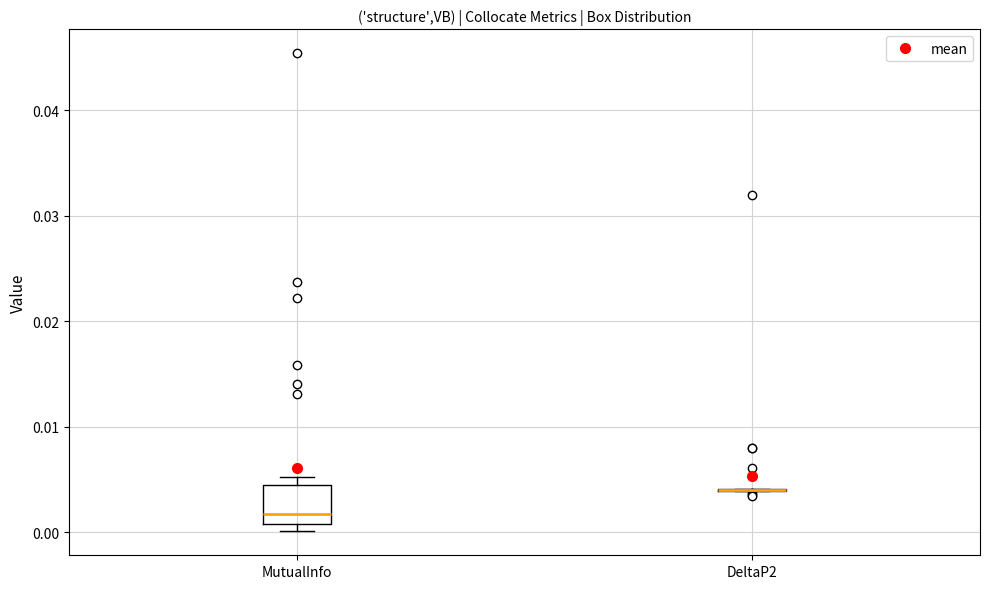

Reading left to right, transcribe this box plot: for each box, give where its median line is, the range the box spans, and where its two whiskers end, as read against the y-axis. The values are not printed on the chart, so give them approximately, as read against the axis.

MutualInfo: median 0.002, box 0.001 to 0.004, whiskers 0.000 to 0.005
DeltaP2: box collapsed to a line at 0.004, whiskers 0.004 to 0.004